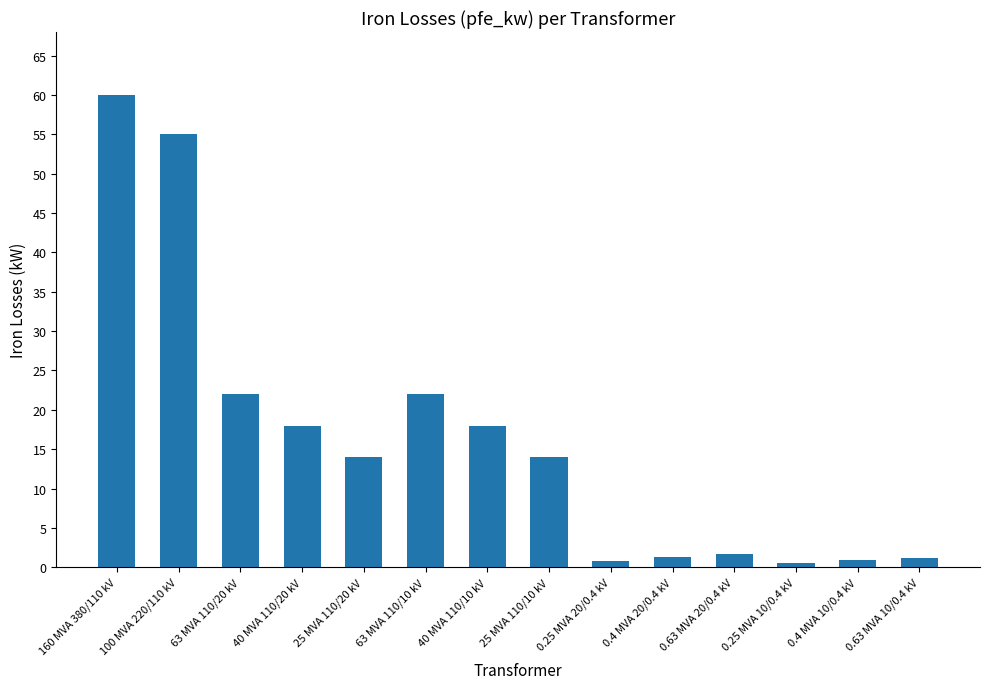

What is the greatest value displayed?

60.0